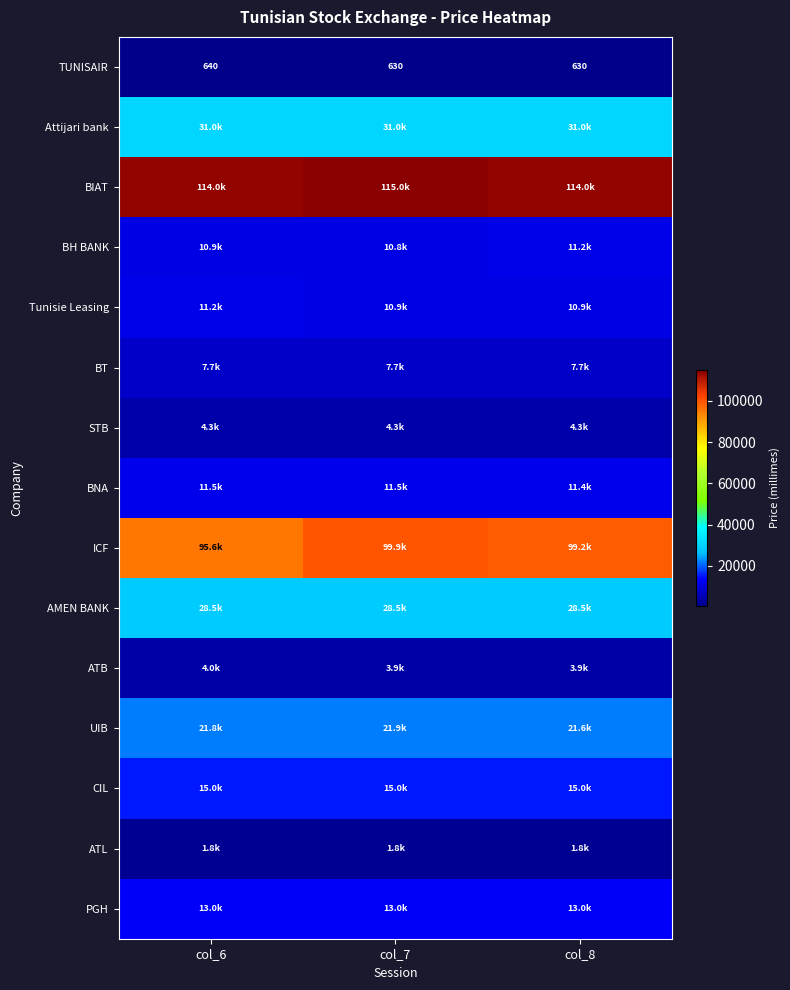

The CIL series shows 10150 at col_6. True or false?

False